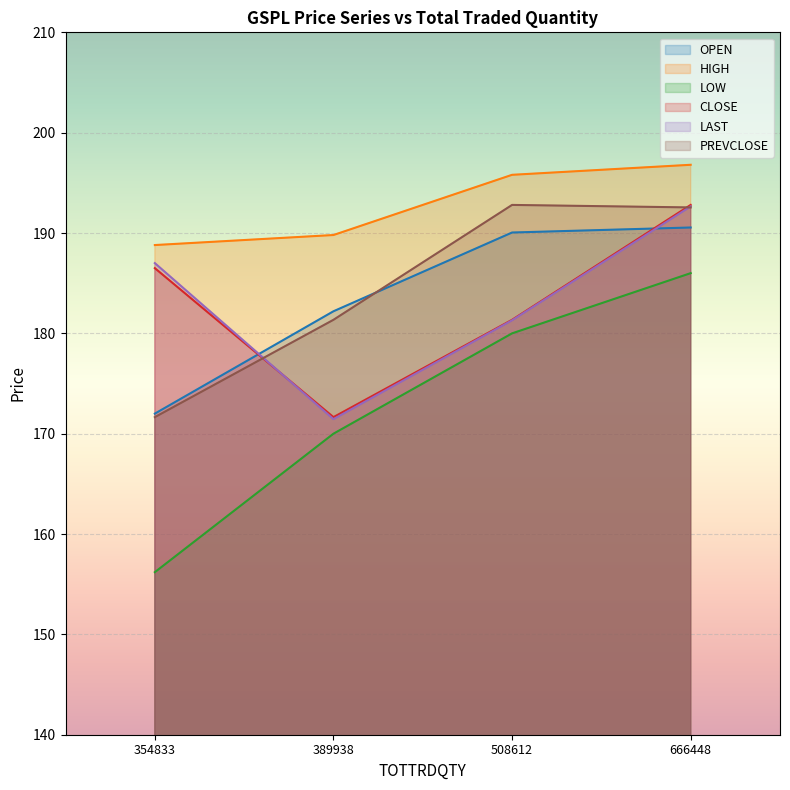

Reading right to left, what are all the values shown in this chart?

OPEN: 190.6	190.1	182.2	172.0
HIGH: 196.8	195.8	189.8	188.8
LOW: 186.0	180.0	170.0	156.2
CLOSE: 192.8	181.3	171.7	186.5
LAST: 192.7	181.3	171.4	187.0
PREVCLOSE: 192.6	192.8	181.3	171.7